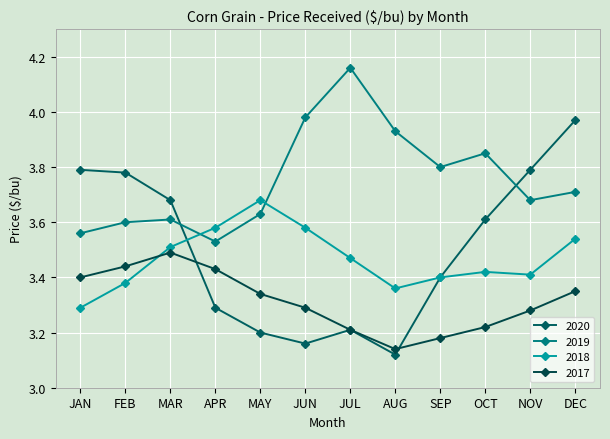

What is the sum of all 2020 values?

42.0